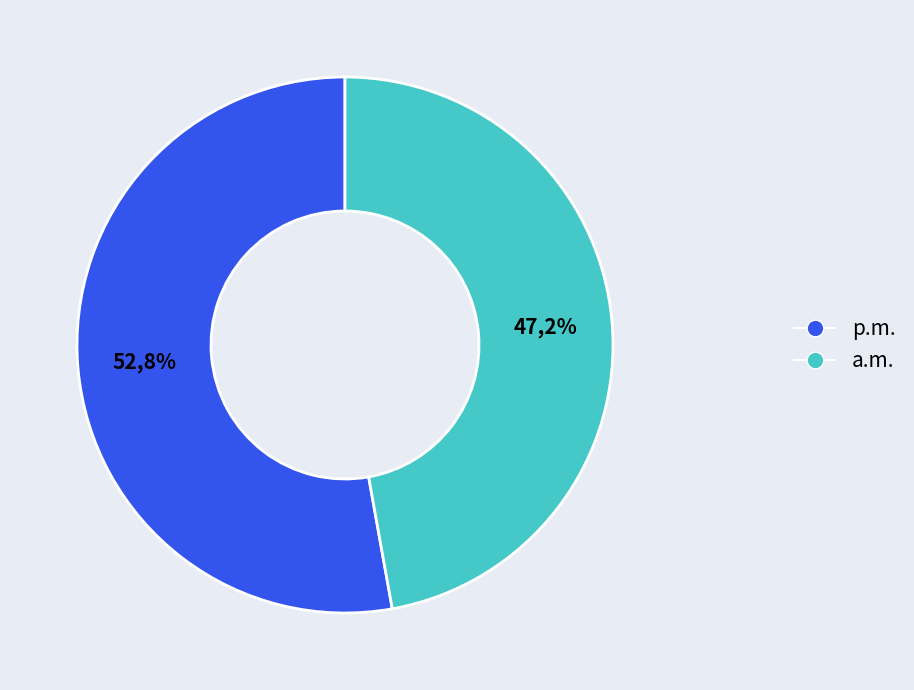

Combined, do 0 and 1 account for over 50%?

Yes